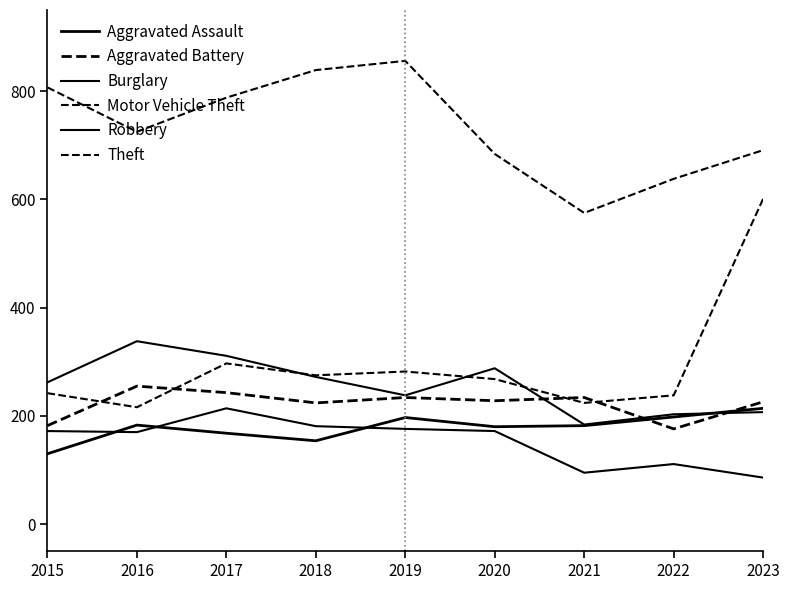

Which series has the largest total across all categories?

Theft